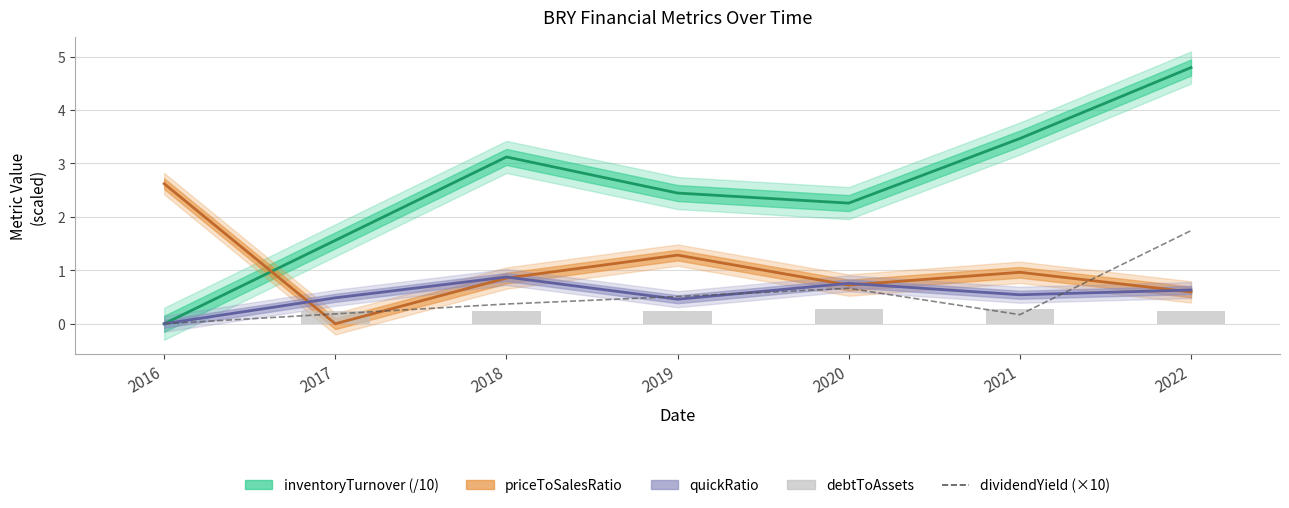

What is the average value of the dividendYield (×10) series?

0.5